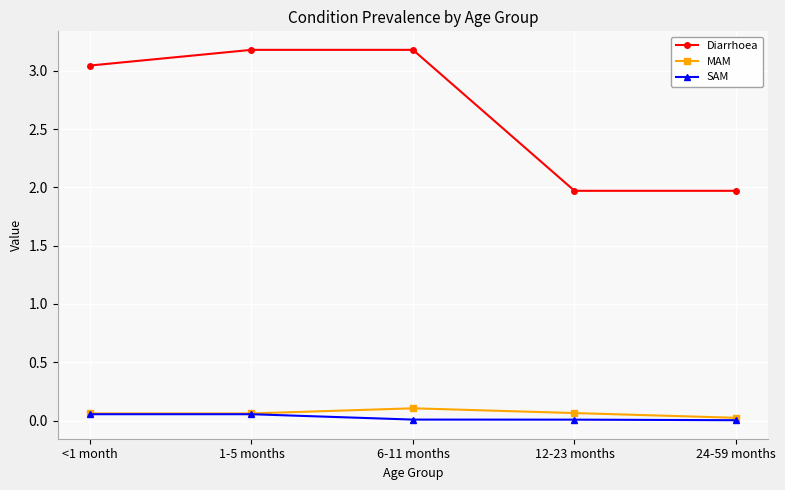

How many lines are shown in the chart?

3